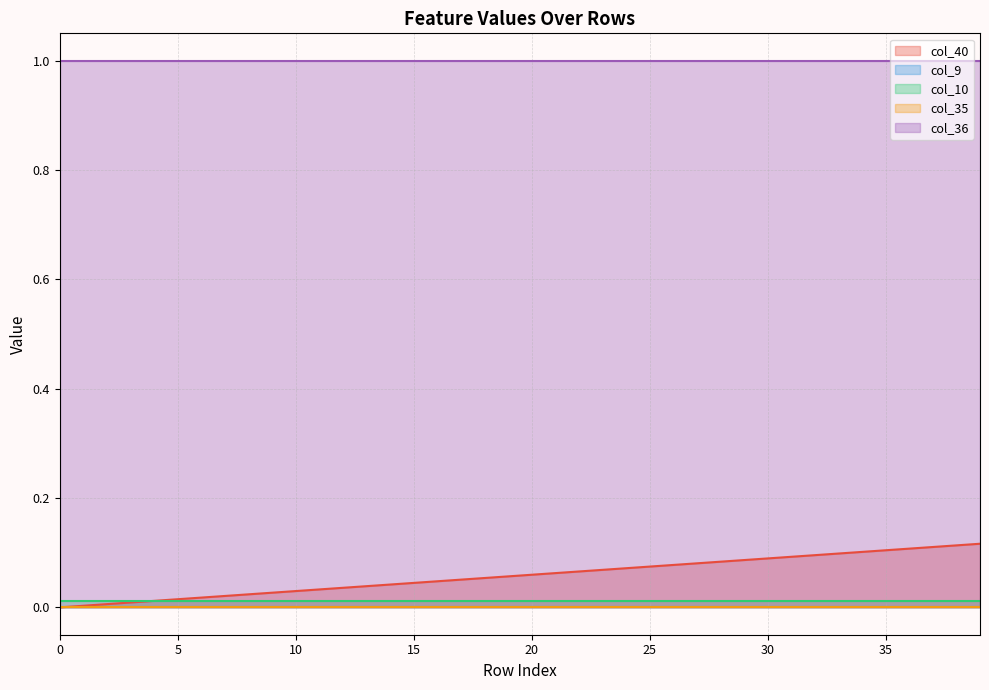

What is the total value across all series at 2?

1.0